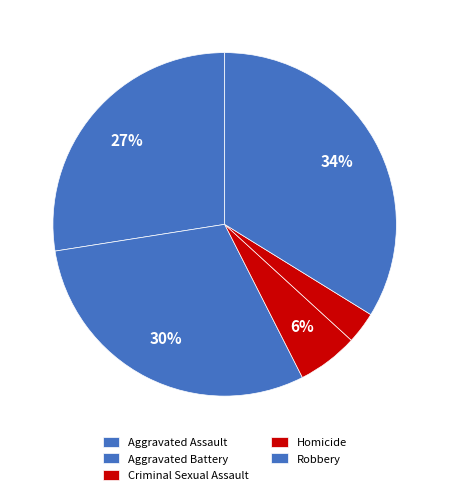

Which category has the biggest portion of the pie?

Robbery